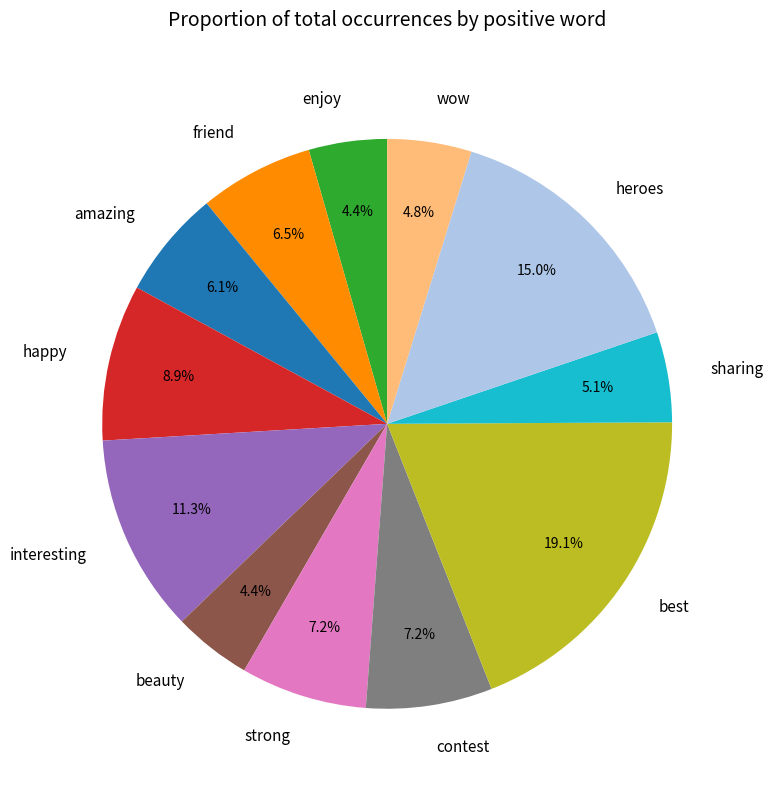

How many slices are in this pie chart?

12